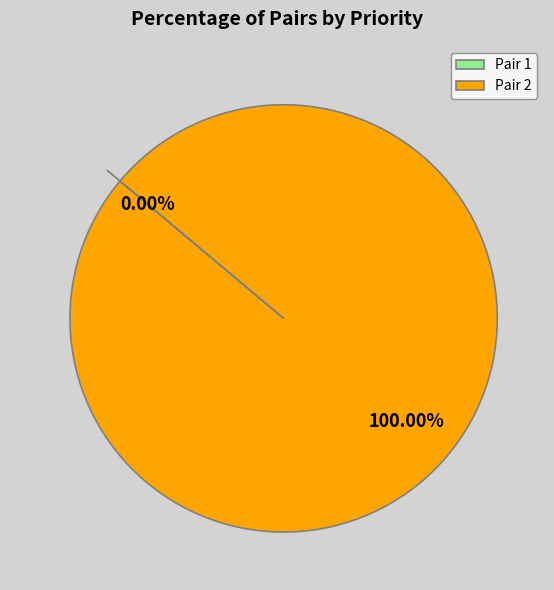

To the nearest percent, what is the combined percentage of 2 and 1?

100%